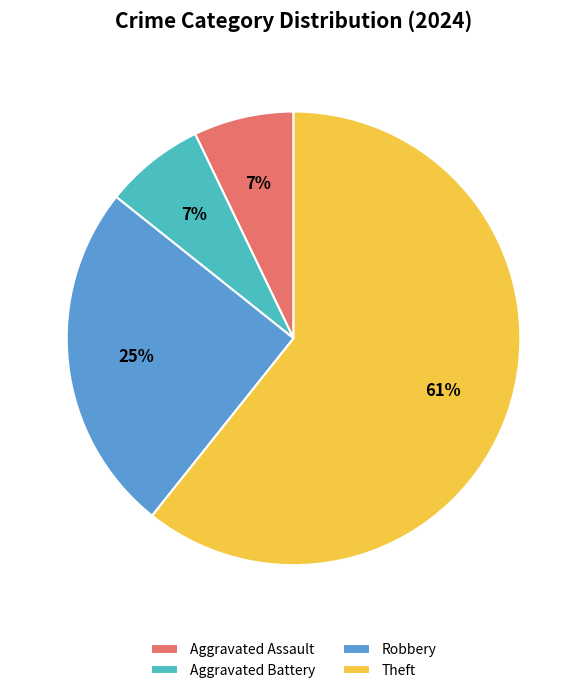

Is the sum of Theft and Aggravated Assault greater than half?

Yes